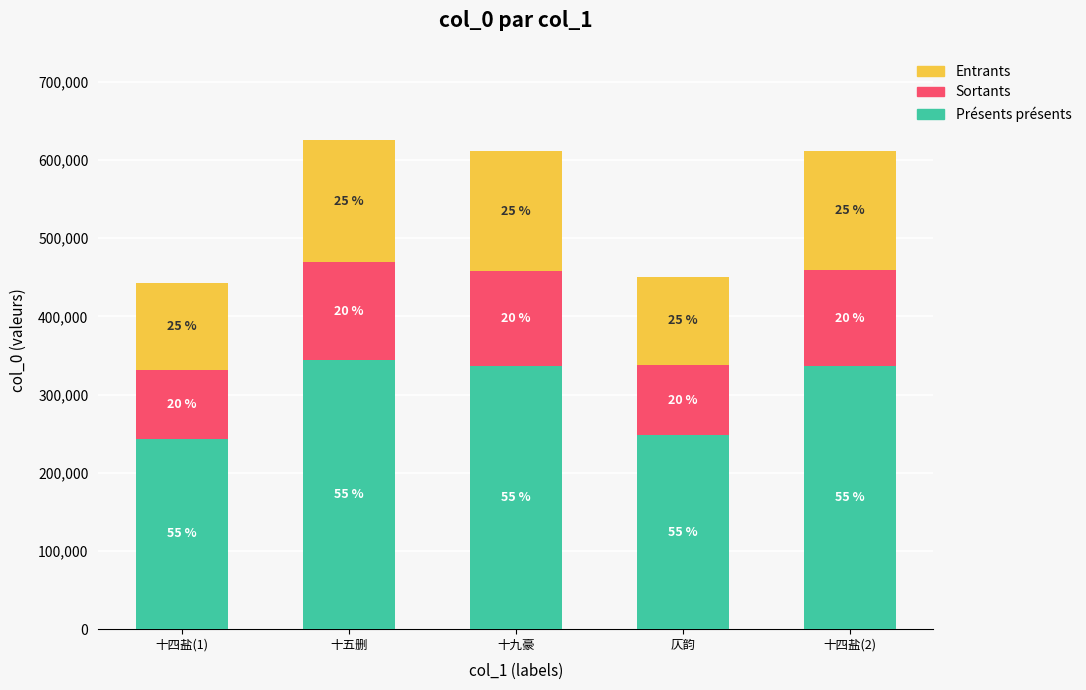

What is the difference between the maximum and minimum values in the Entrants series?

45698.0